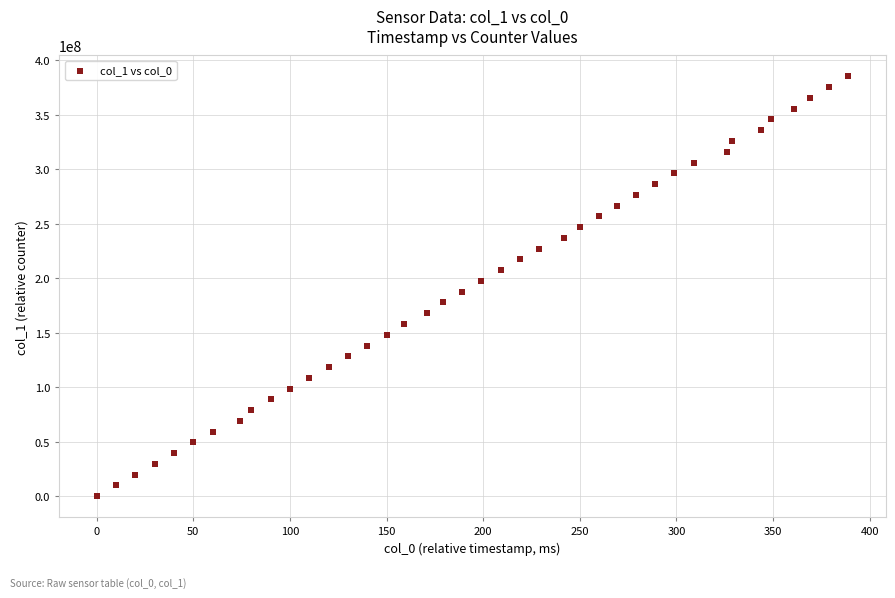

How many data points are displayed?

40